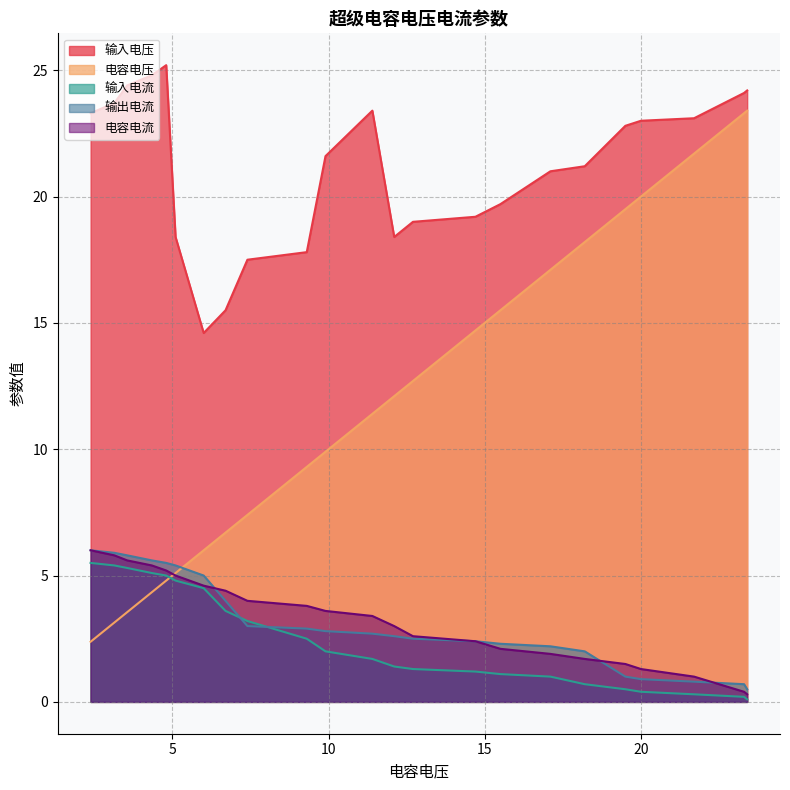

Rank the series by their maximum value, from lowest to highest.

输入电流, 输出电流, 电容电流, 电容电压, 输入电压